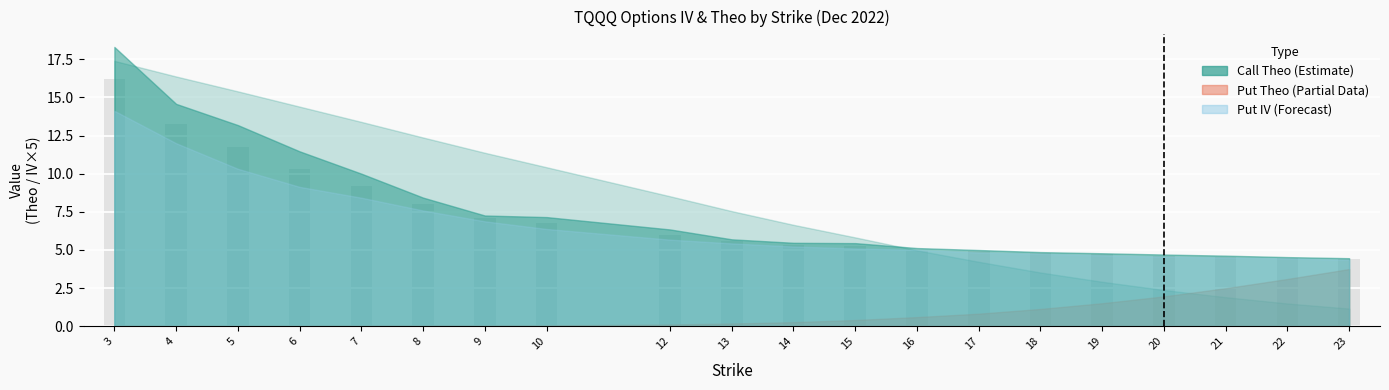

What is the maximum value shown in the chart?

16.2